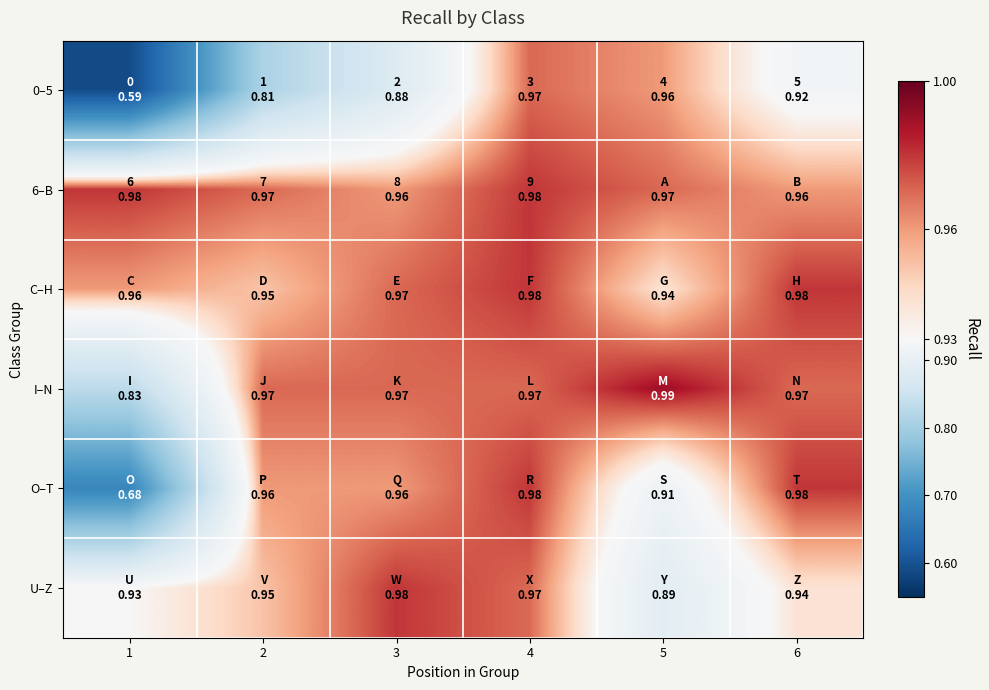

Reading right to left, transcribe all the data shown in this chart.

0–5: 6=0.9	5=1.0	4=1.0	3=0.9	2=0.8	1=0.6
6–B: 6=1.0	5=1.0	4=1.0	3=1.0	2=1.0	1=1.0
C–H: 6=1.0	5=0.9	4=1.0	3=1.0	2=0.9	1=1.0
I–N: 6=1.0	5=1.0	4=1.0	3=1.0	2=1.0	1=0.8
O–T: 6=1.0	5=0.9	4=1.0	3=1.0	2=1.0	1=0.7
U–Z: 6=0.9	5=0.9	4=1.0	3=1.0	2=0.9	1=0.9